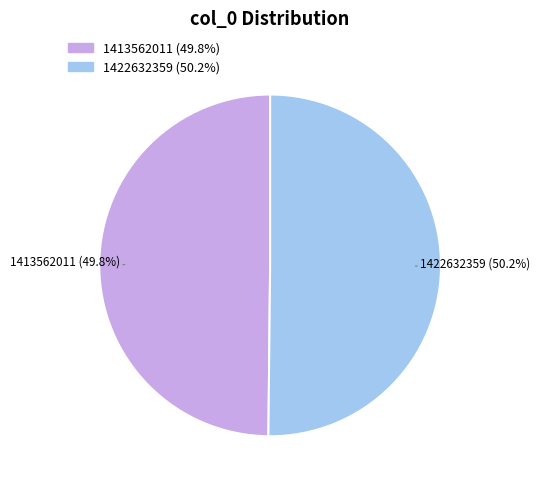

Is there any slice that represents more than half of the pie?

Yes